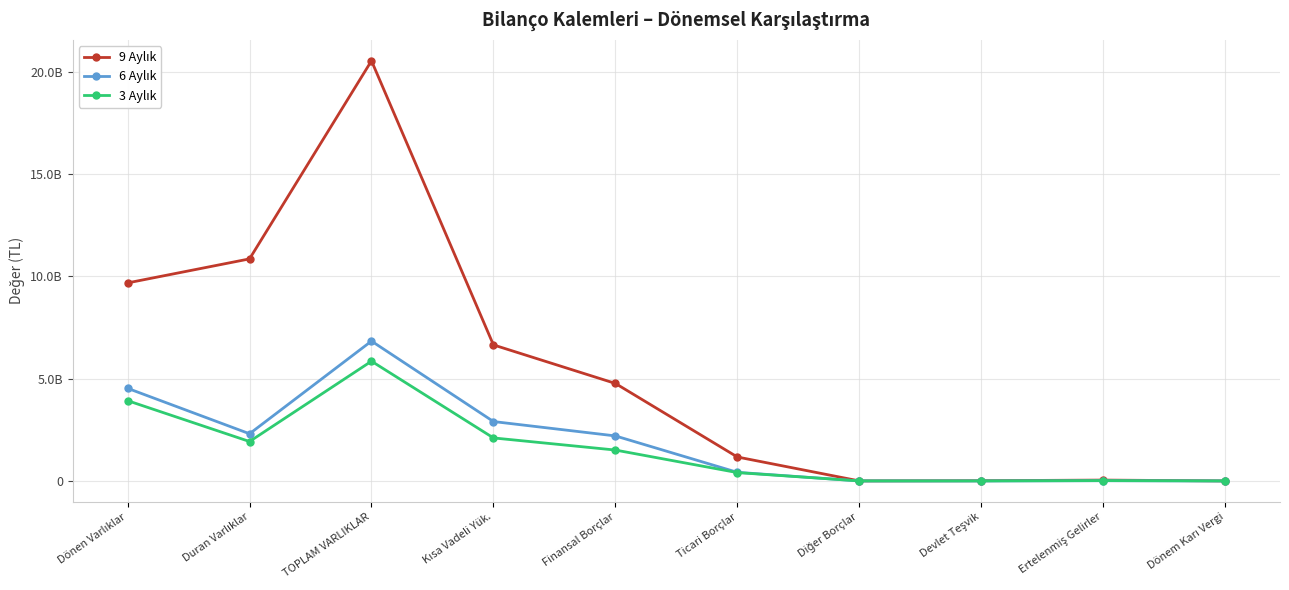

Where does the 9 Aylık series first go above 4767780480?

Dönen Varlıklar